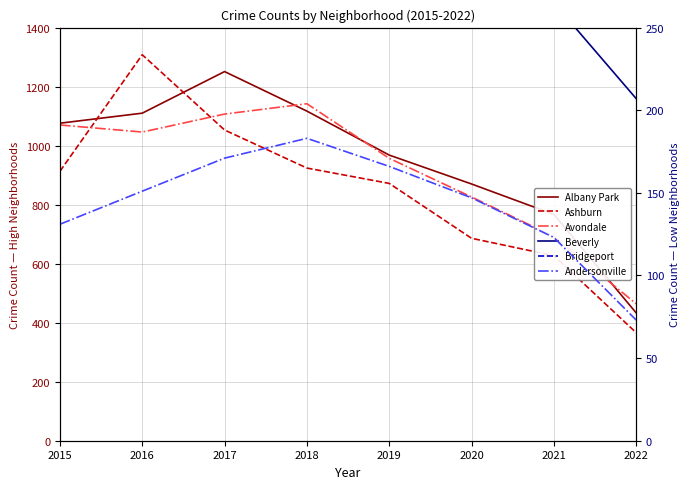

Between 2017 and 2018, which series saw the biggest shift?

Albany Park